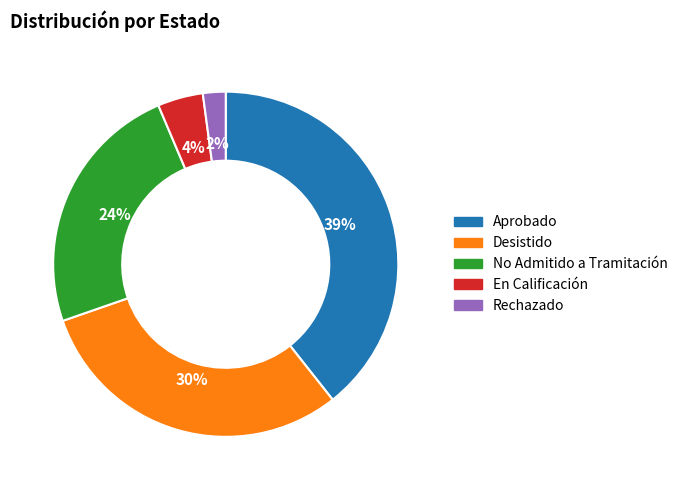

What percentage is the En Calificación slice, to the nearest percent?

4%